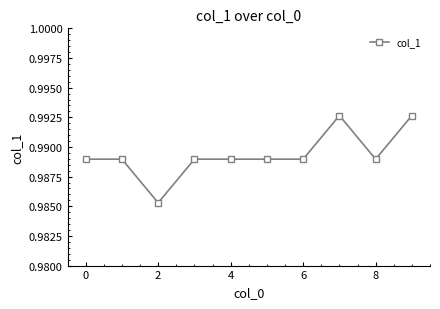

How many values are between 0 and 1?

10